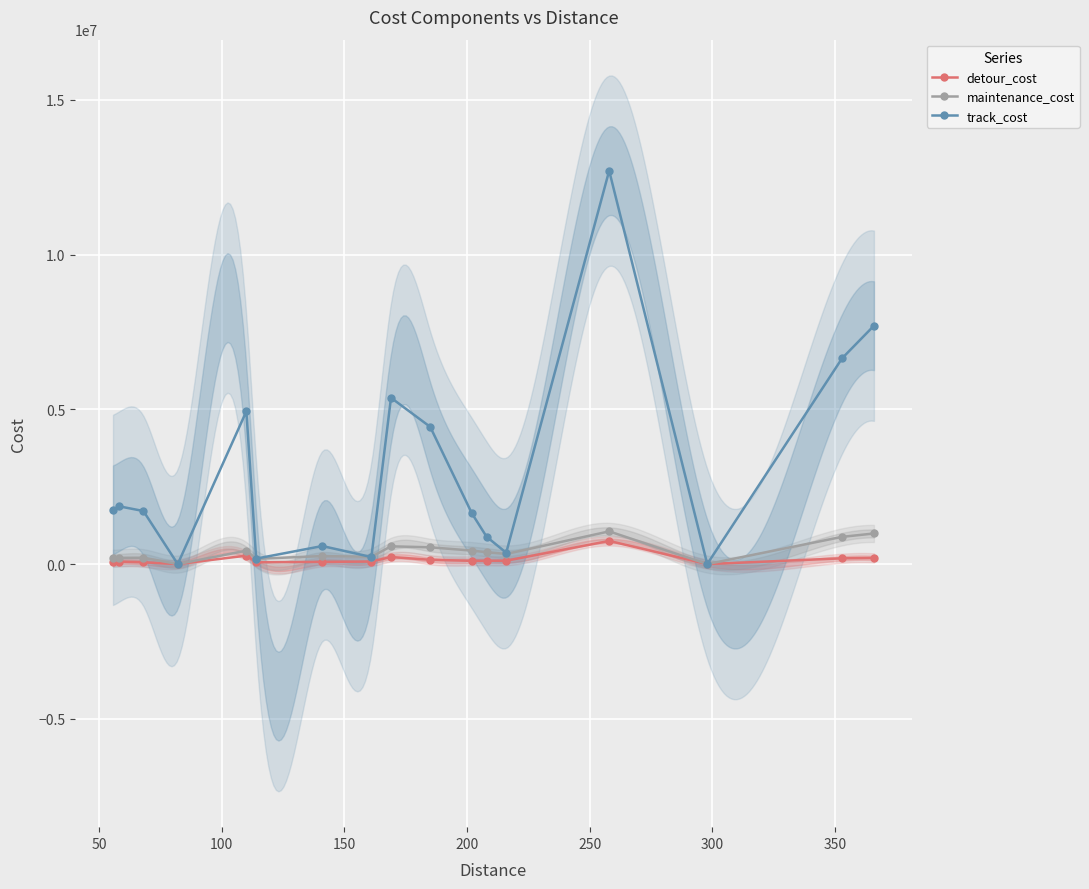

True or false: detour_cost has more than 1 interior local peaks.

True